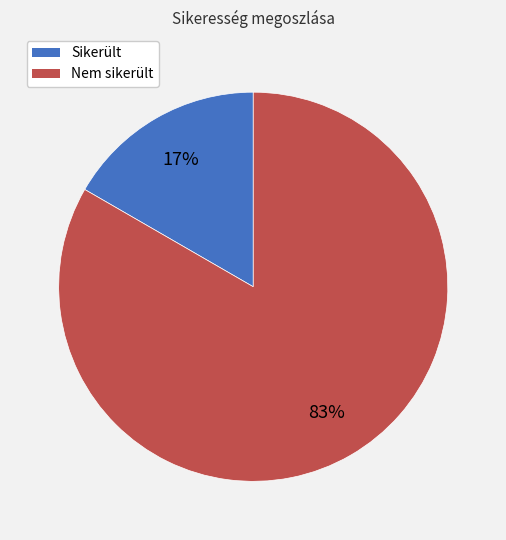

To the nearest percent, what is the combined percentage of Sikerült and Nem sikerült?

100%